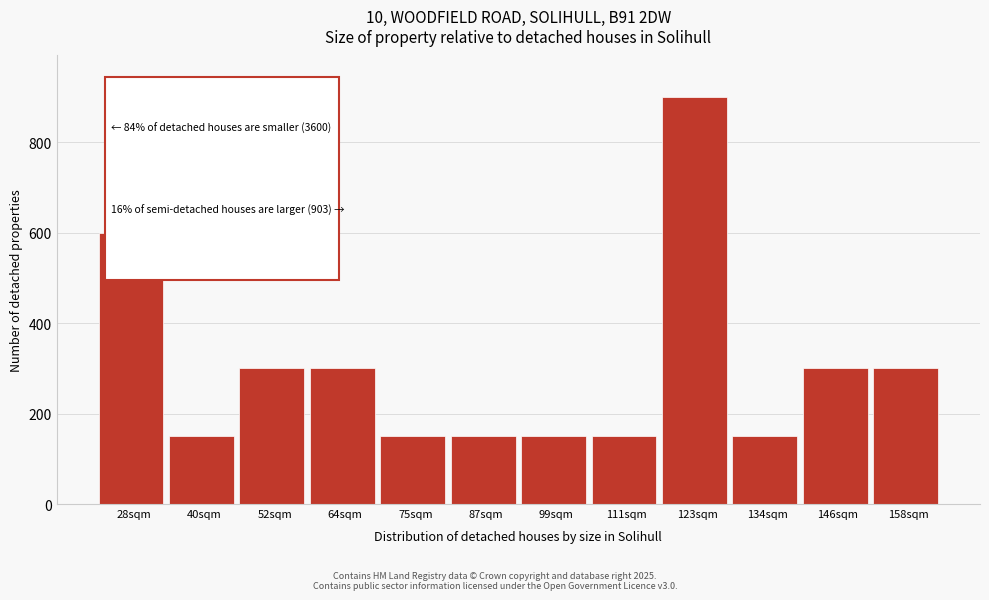

Reading left to right, what are all the values shown in this chart?

28sqm=600	40sqm=150	52sqm=300	64sqm=300	75sqm=150	87sqm=150	99sqm=150	111sqm=150	123sqm=900	134sqm=150	146sqm=300	158sqm=300